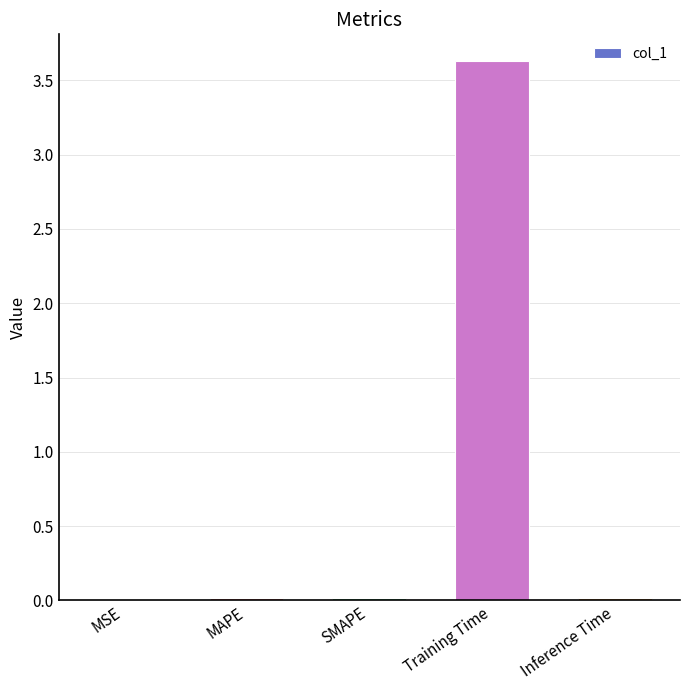

Are the bars horizontal?

No